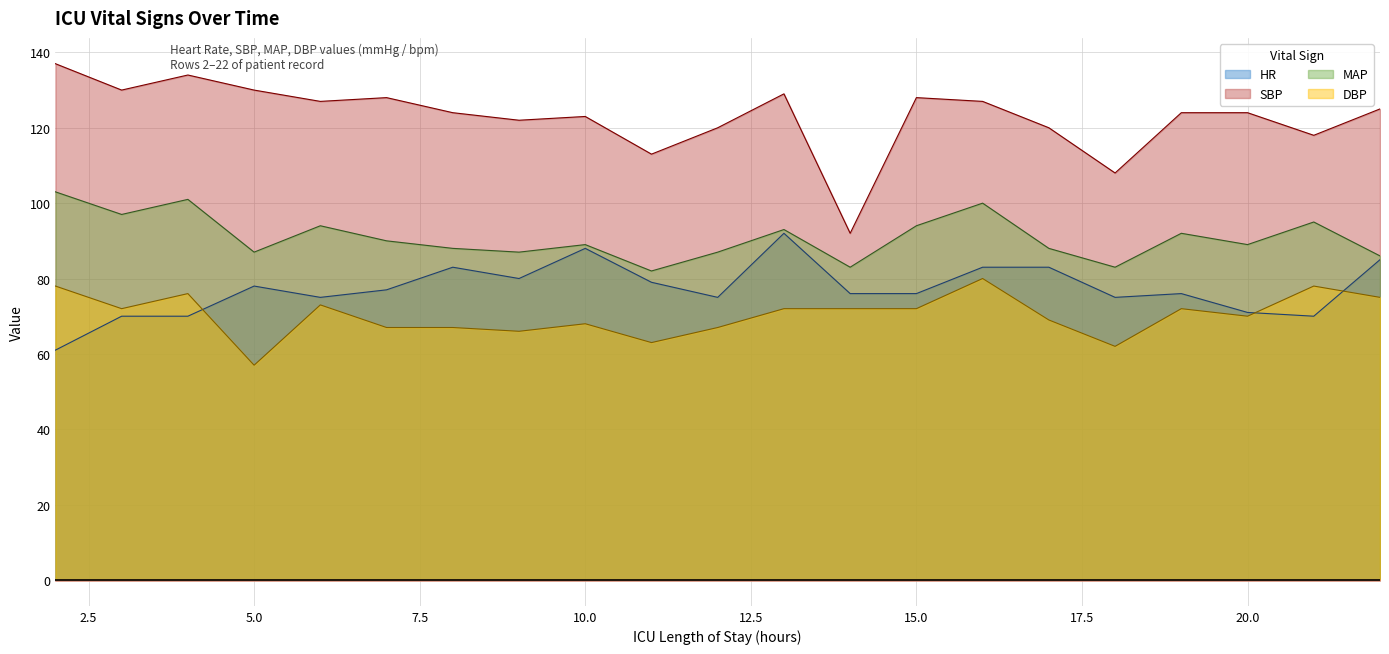

What is the difference between the maximum and second lowest values in the HR series?

22